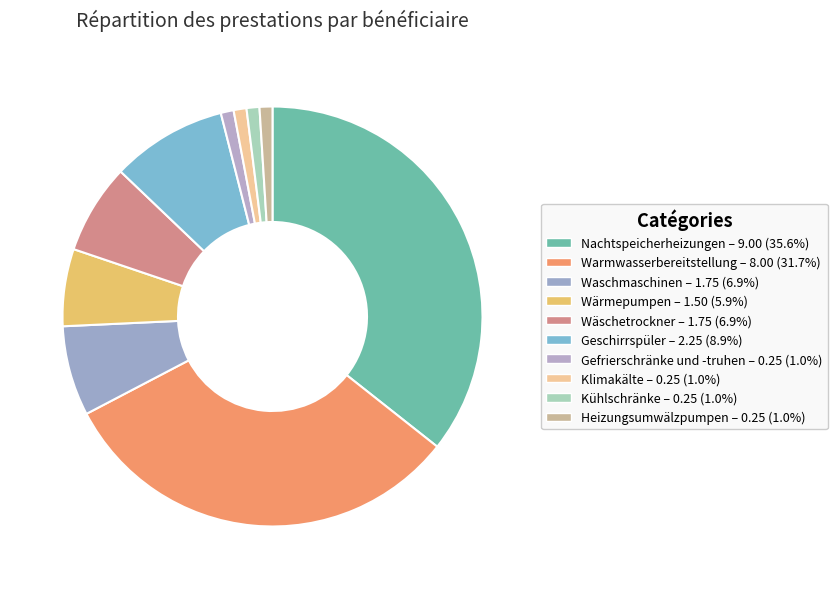

How many slices are in this pie chart?

10